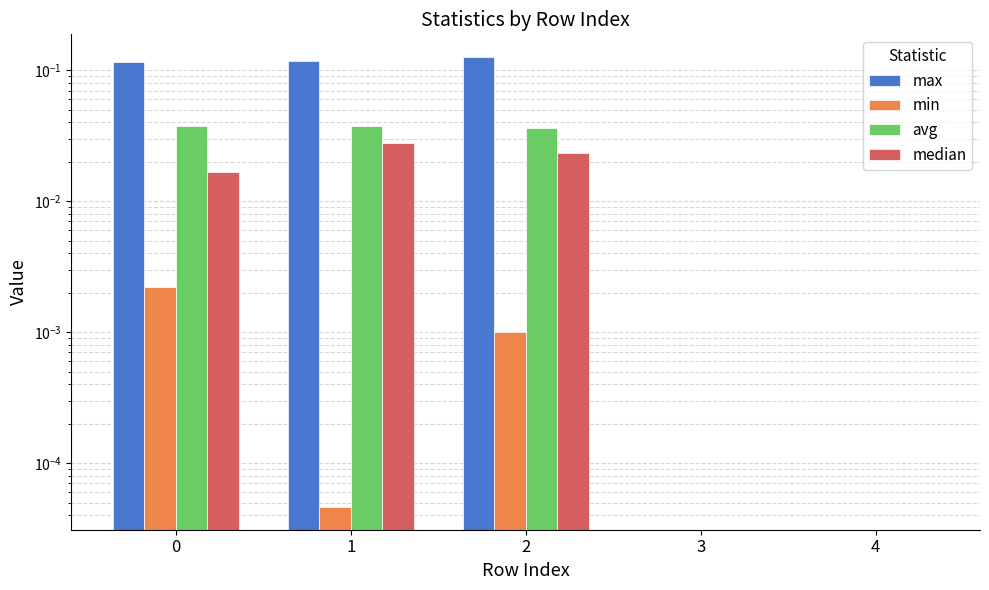

What is the maximum value for max?

0.1